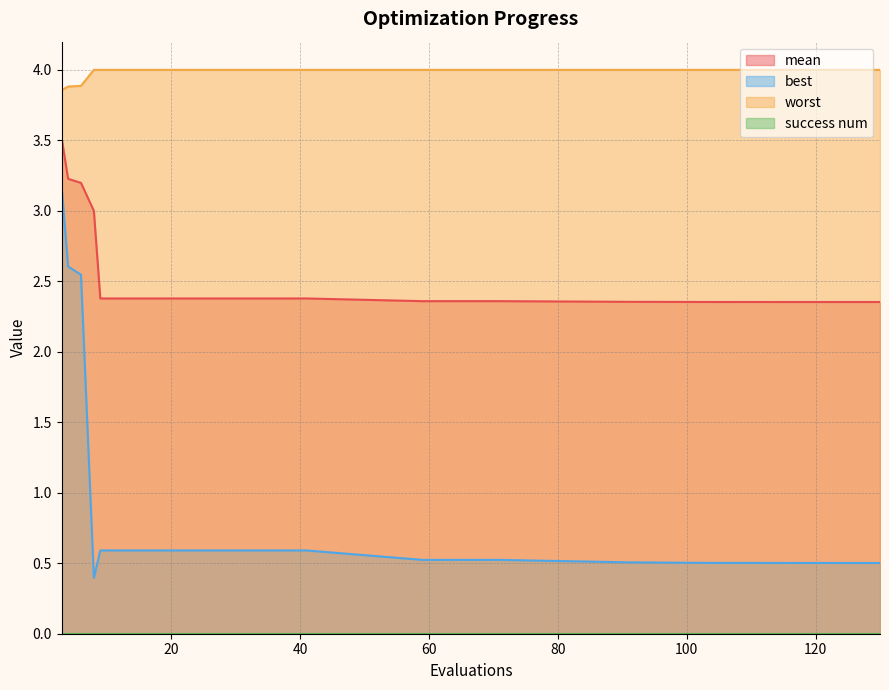

True or false: worst has more than 1 points higher than both neighbors.

False